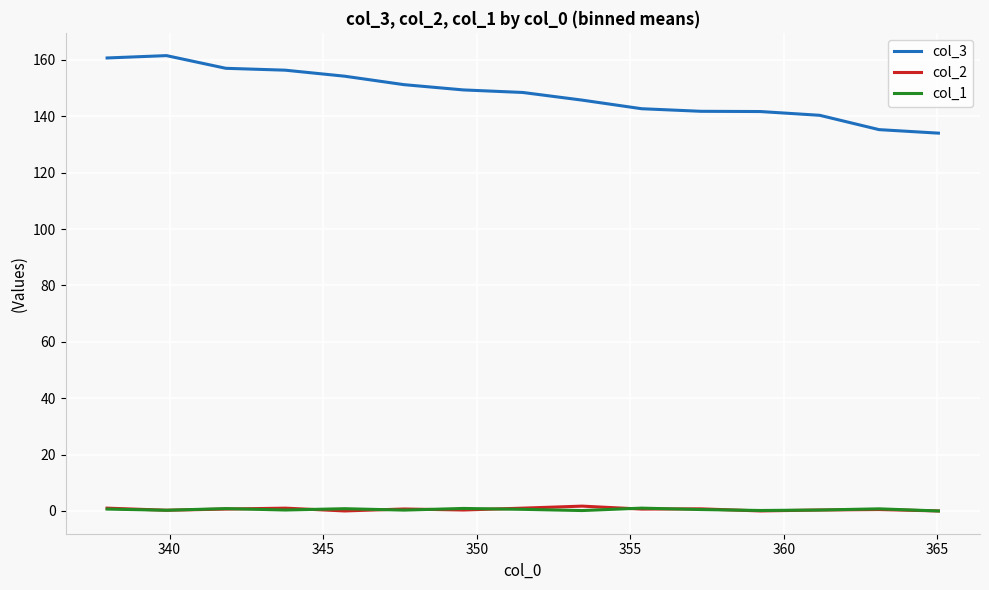

True or false: col_3 and col_2 cross at least once.

False